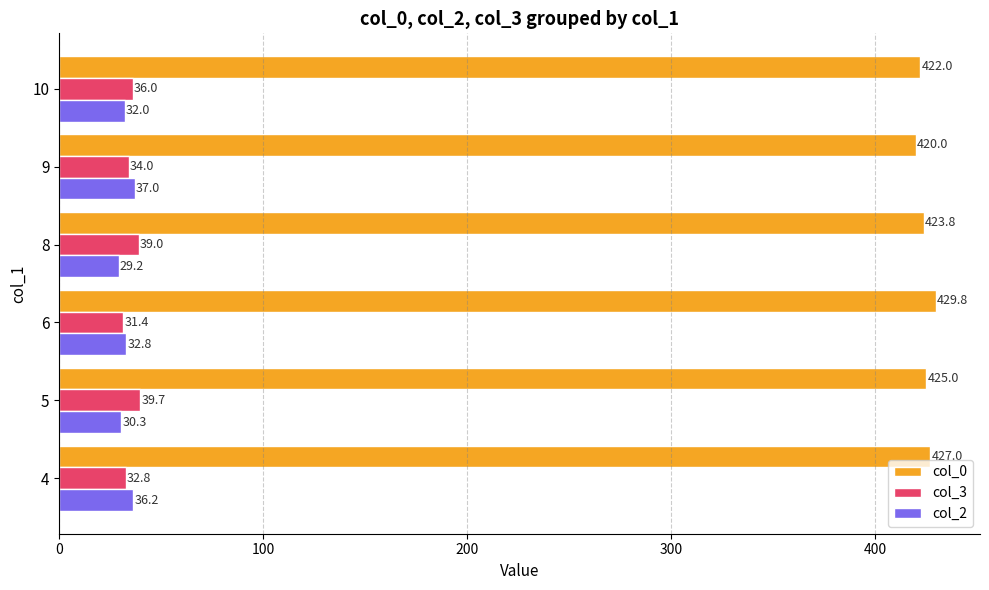

Is it true that col_0 equals 429.8 at 6?

True